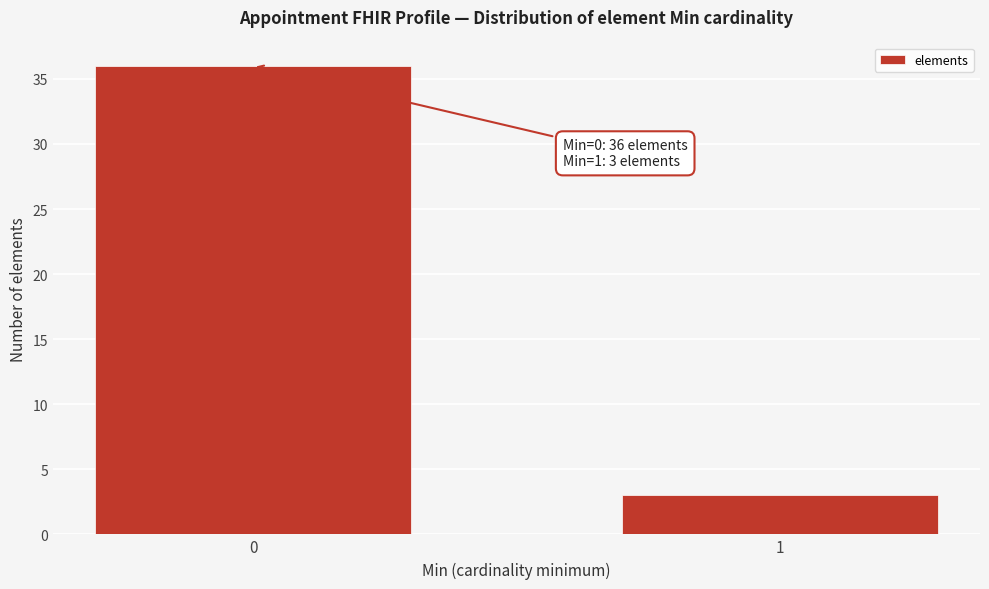

Reading right to left, what are all the values shown in this chart?

1=3	0=36